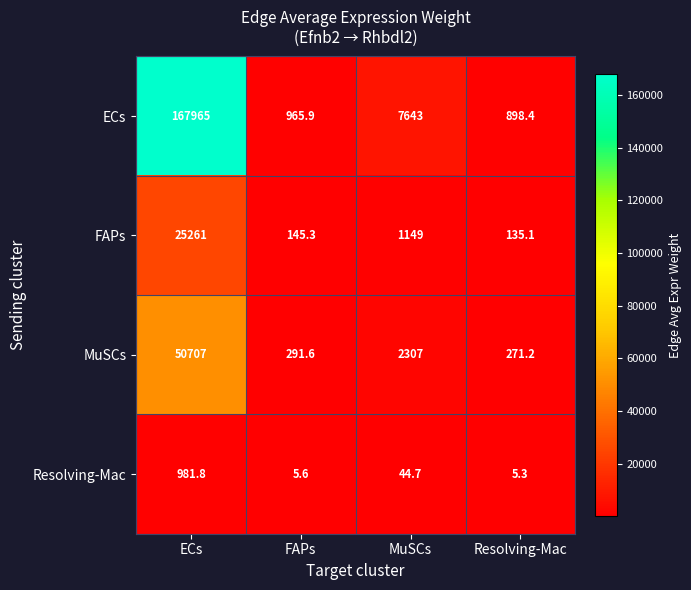

The value of ECs at MuSCs is 12919.8. True or false?

False